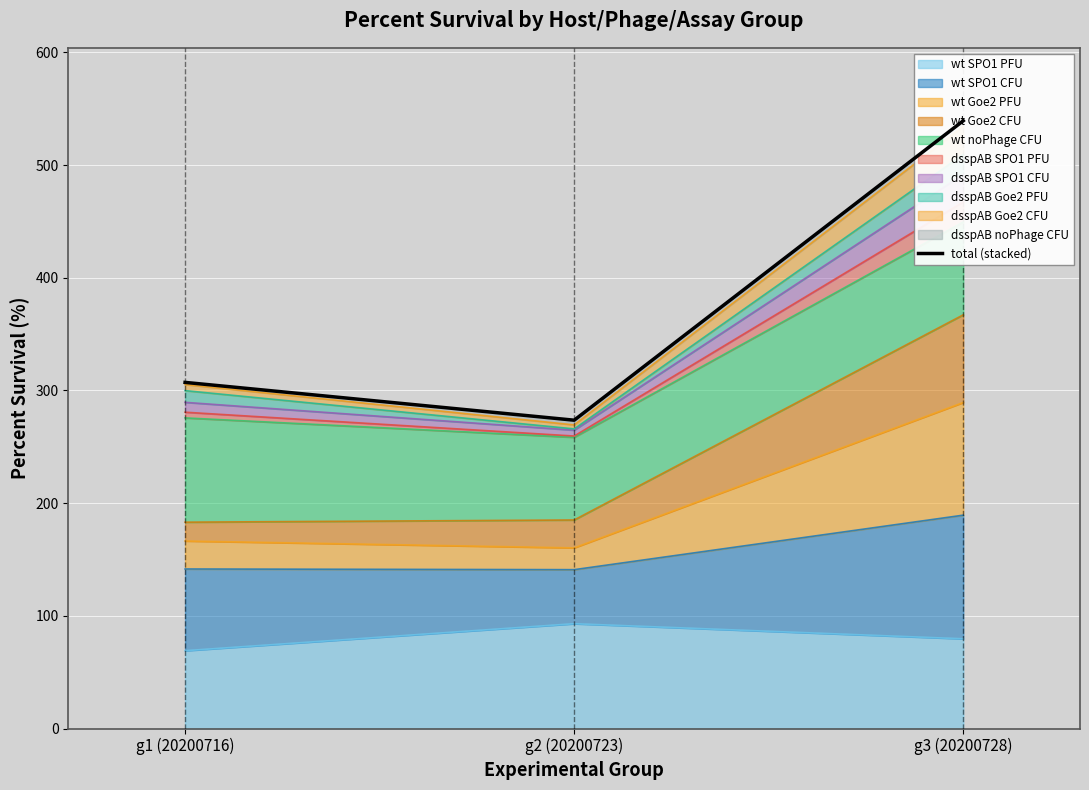

Which category has the lowest value across all series?

g2 (20200723)